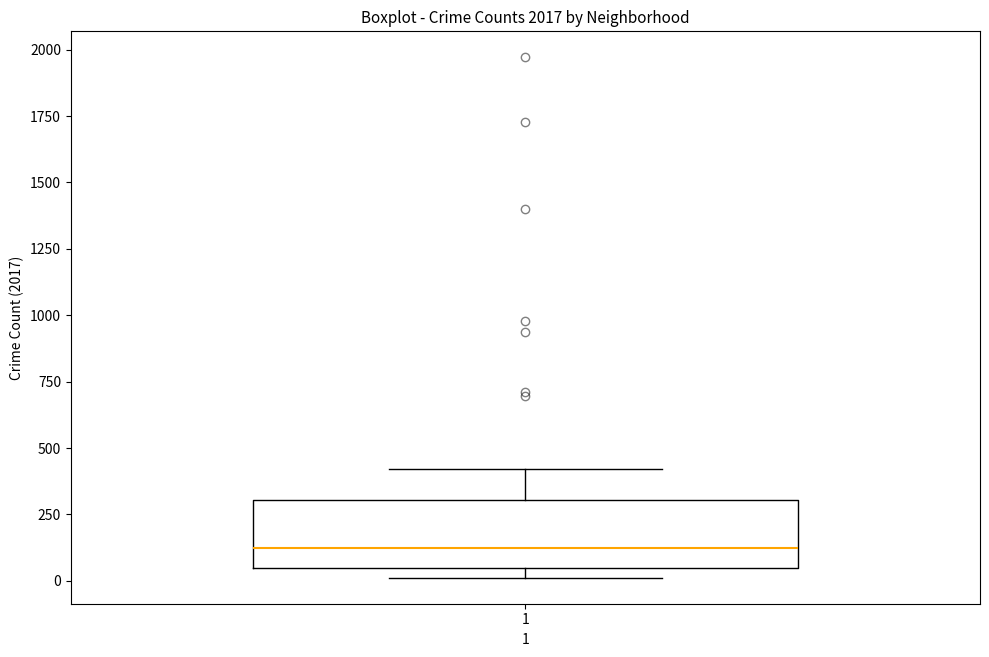

Transcribe this box plot: give where the median line is, the range the box spans, and where the two whiskers end, as read against the y-axis. The values are not printed on the chart, so give them approximately, as read against the axis.

median 100, box 50 to 300, whiskers 0 to 400